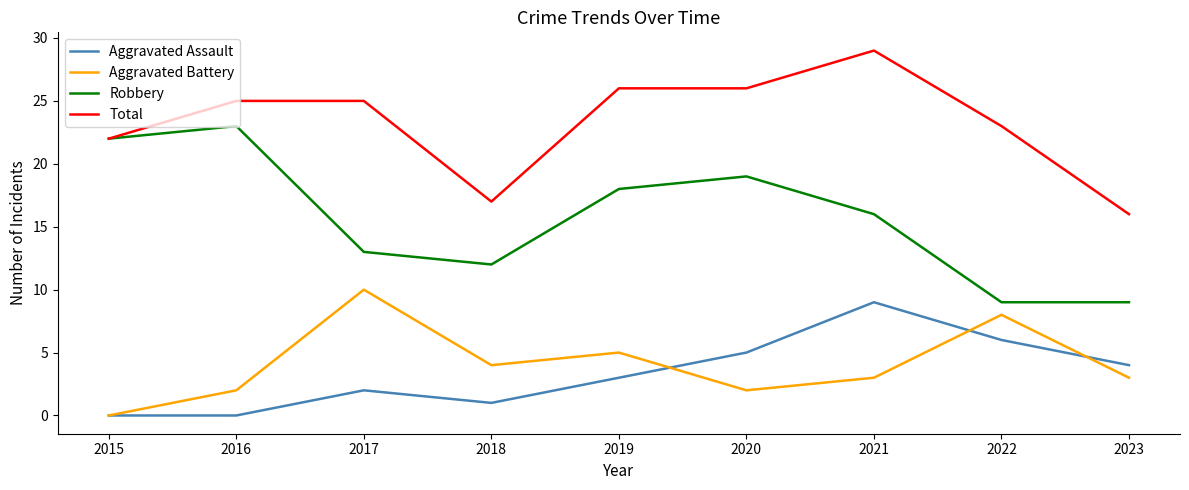

Reading left to right, transcribe all the data shown in this chart.

Aggravated Assault: 2015=0	2016=0	2017=2	2018=1	2019=3	2020=5	2021=9	2022=6	2023=4
Aggravated Battery: 2015=0	2016=2	2017=10	2018=4	2019=5	2020=2	2021=3	2022=8	2023=3
Robbery: 2015=22	2016=23	2017=13	2018=12	2019=18	2020=19	2021=16	2022=9	2023=9
Total: 2015=22	2016=25	2017=25	2018=17	2019=26	2020=26	2021=29	2022=23	2023=16